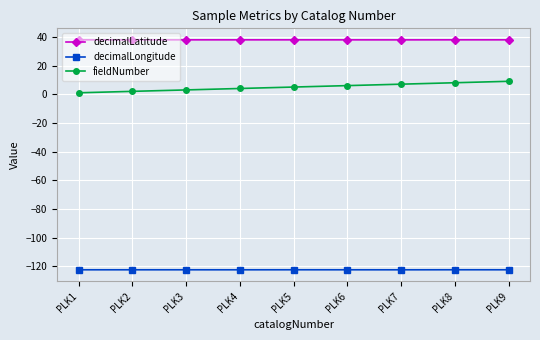

Rank the series by their average value, from lowest to highest.

decimalLongitude, fieldNumber, decimalLatitude